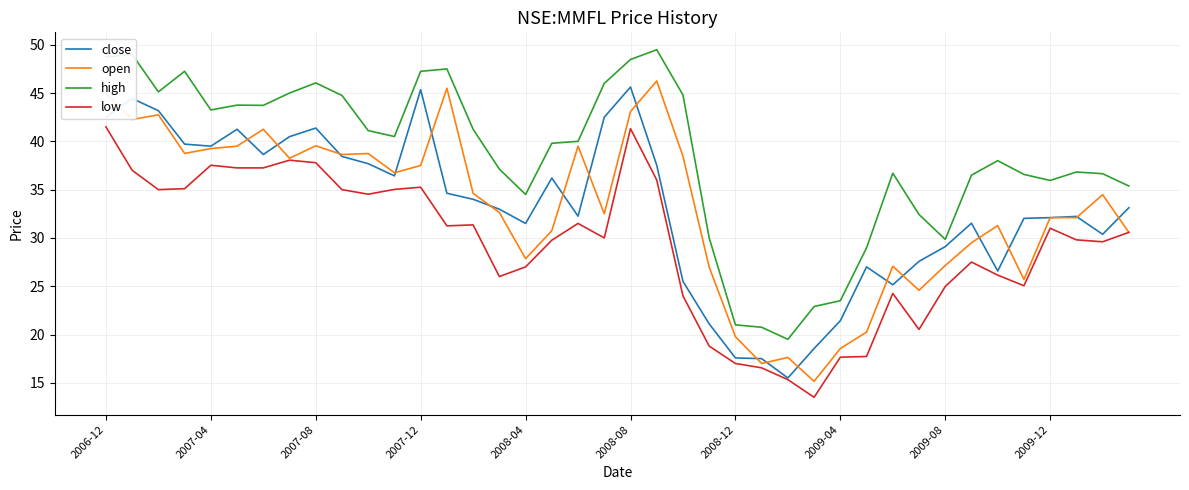

What is the maximum value shown in the chart?

49.5